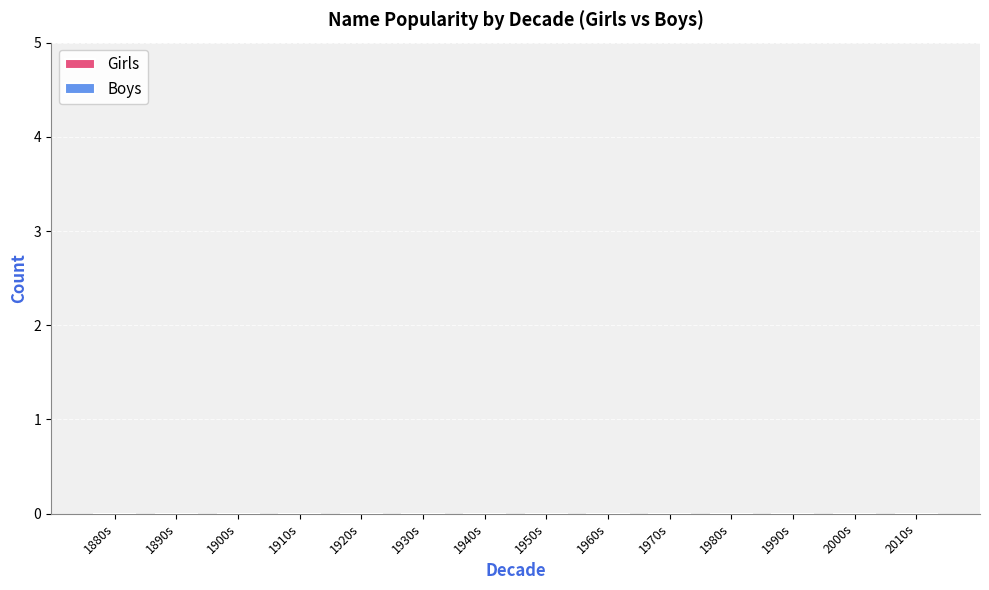

At which category does the chart reach its minimum across all series?

1880